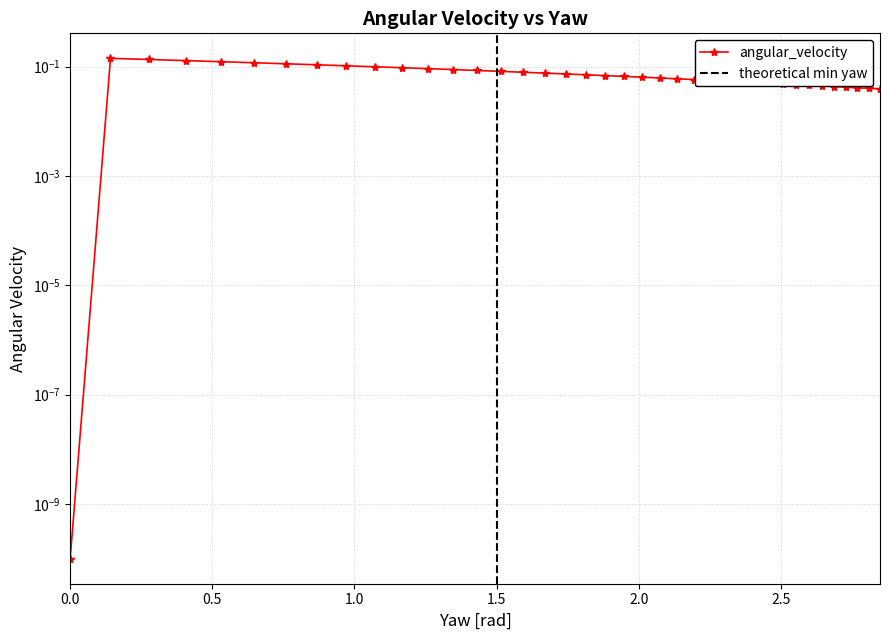

What is the difference between the maximum and minimum values?

0.1